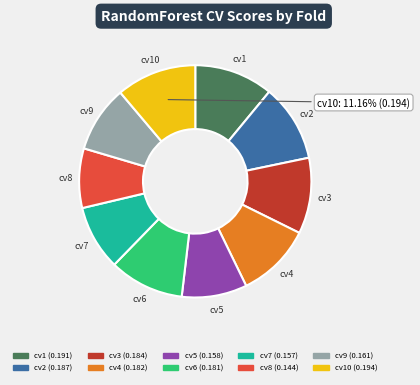

Count the number of slices in the pie.

10